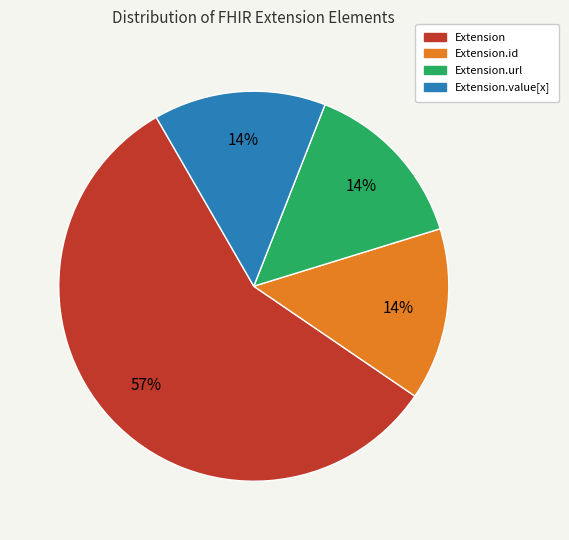

To the nearest percent, what is the difference between the Extension and Extension.value[x] slice percentages?

43%